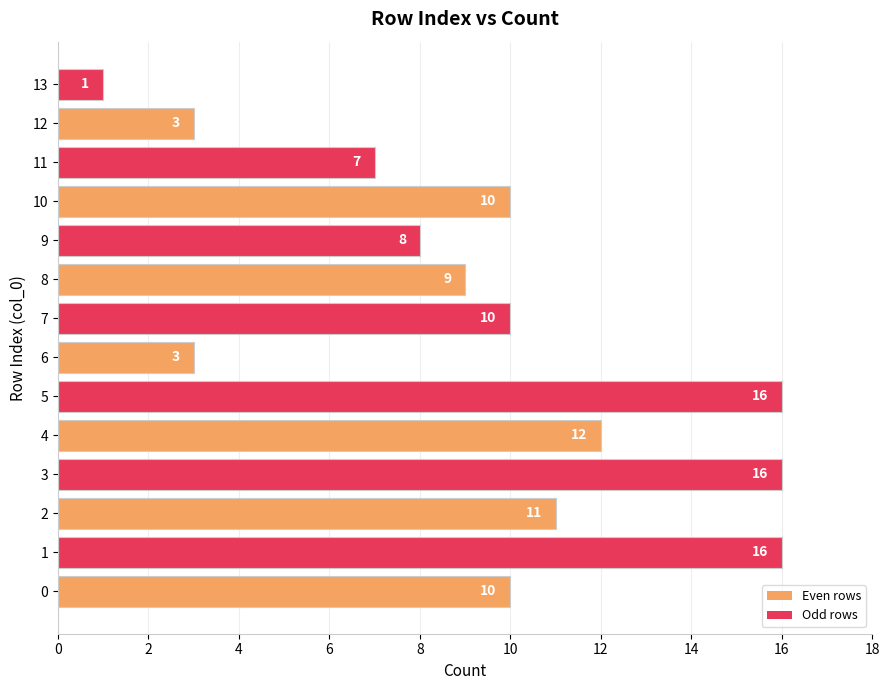

How many bars are there in total?

14